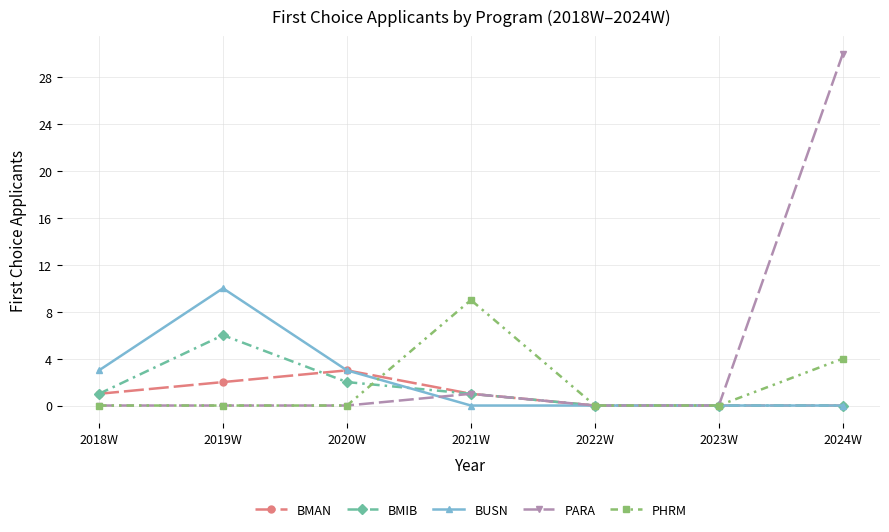

What are all the series names shown in the legend?

BMAN, BMIB, BUSN, PARA, PHRM